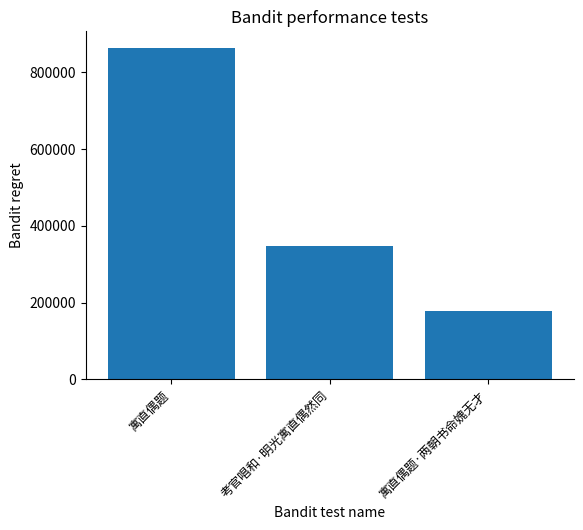

Reading left to right, transcribe all the data shown in this chart.

寓直偶题=863674	考官唱和·明光寓直偶然同=347438	寓直偶题·两朝书命媿无才=177786